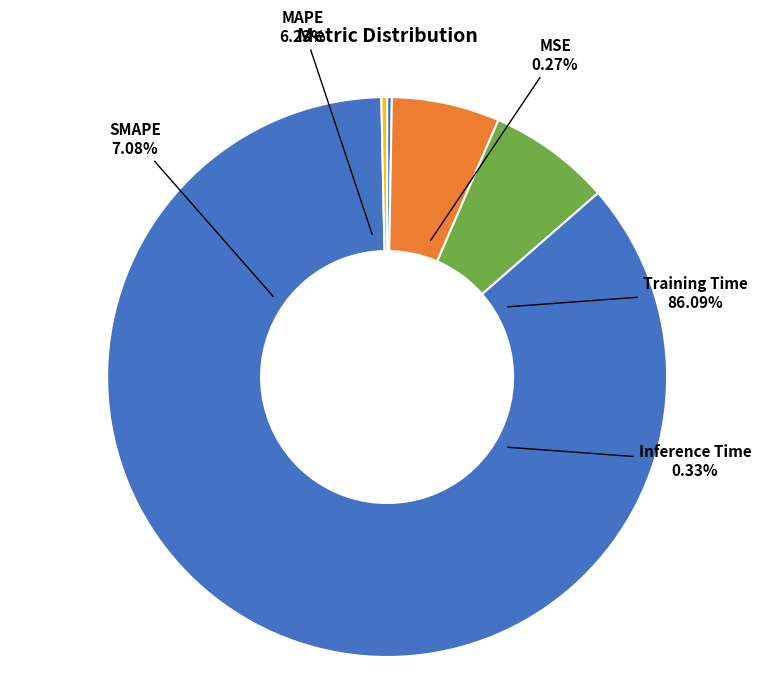

Rank the categories by value from lowest to highest.

MSE, Inference Time, MAPE, SMAPE, Training Time